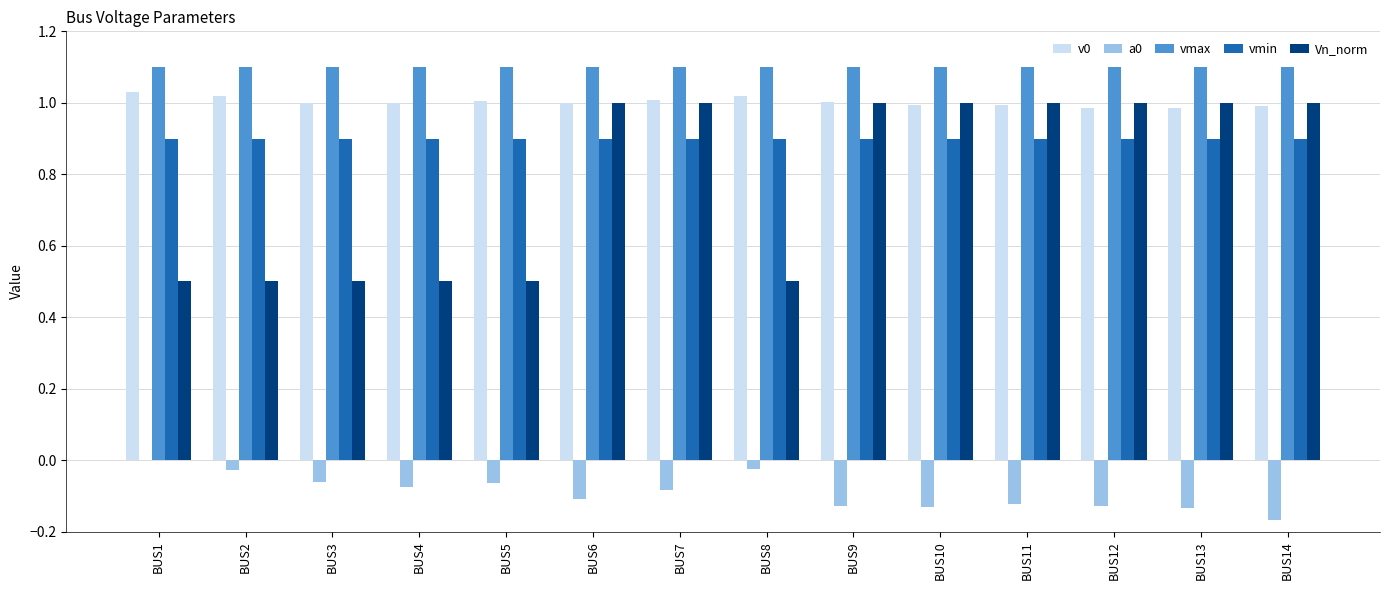

How many groups of bars are there?

14